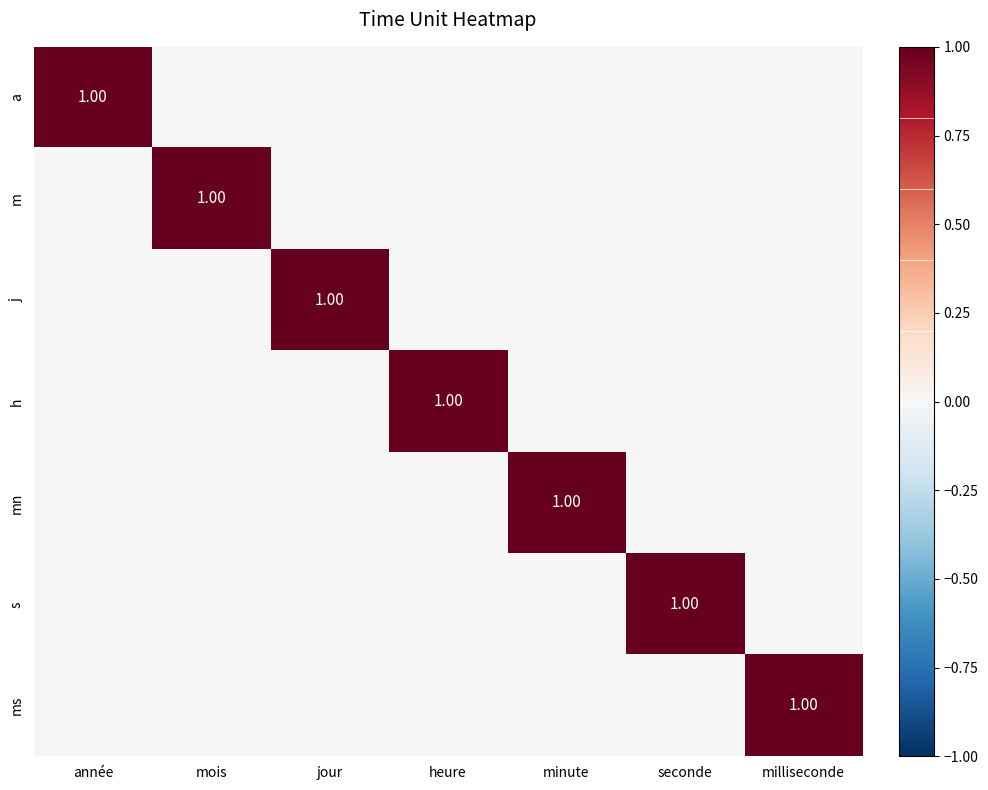

What is the sum of all j values?

1